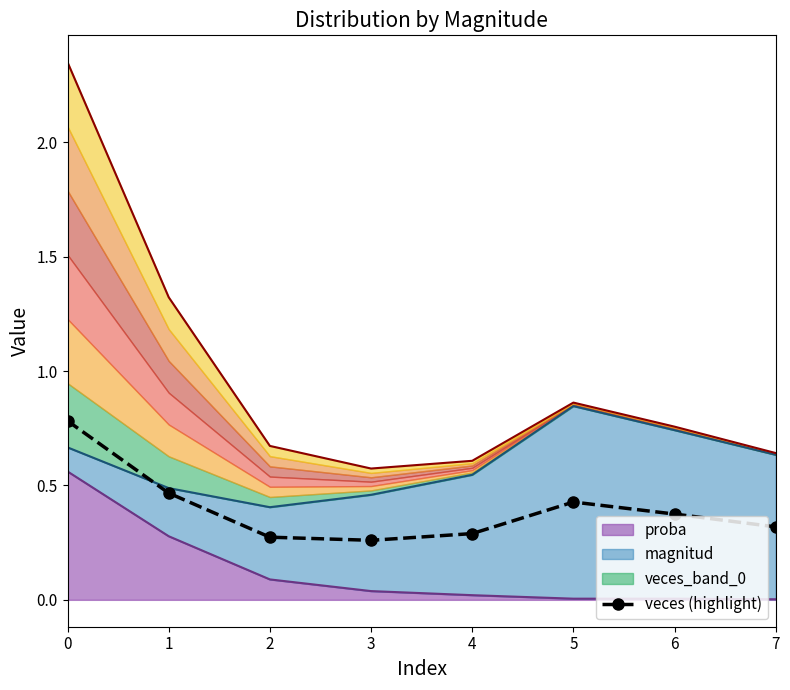

True or false: the data shows 0.3 at 2.

True